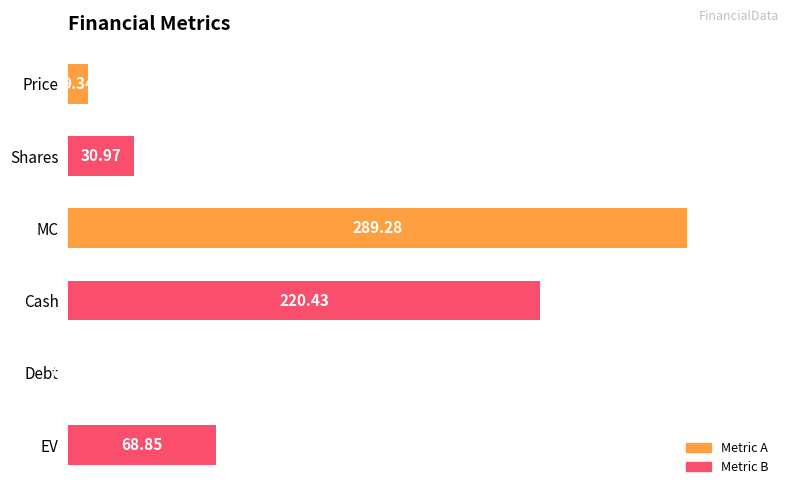

At which label is the value closest to 144?

EV